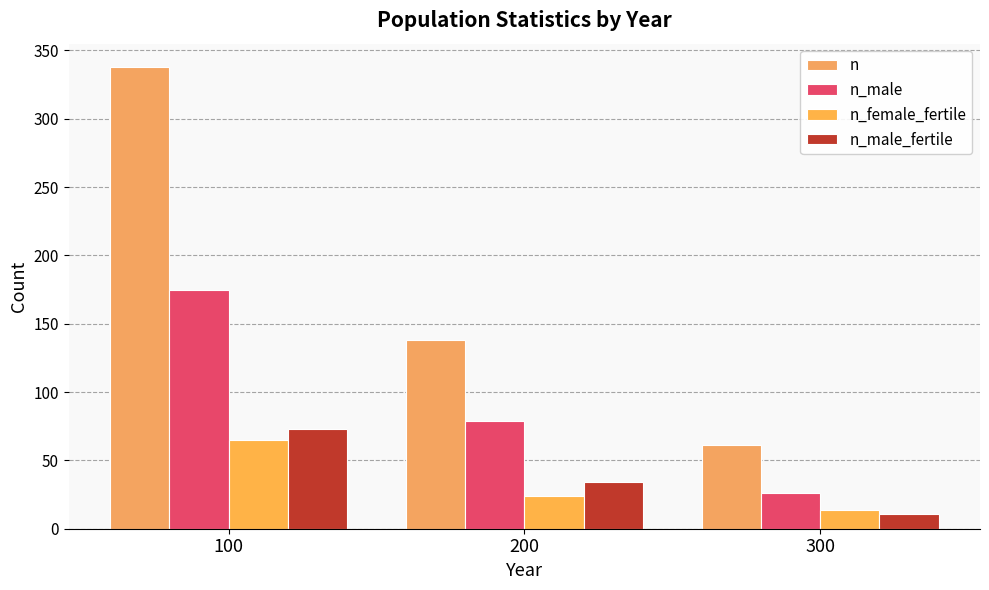

What is the total value across all series at 300?

112